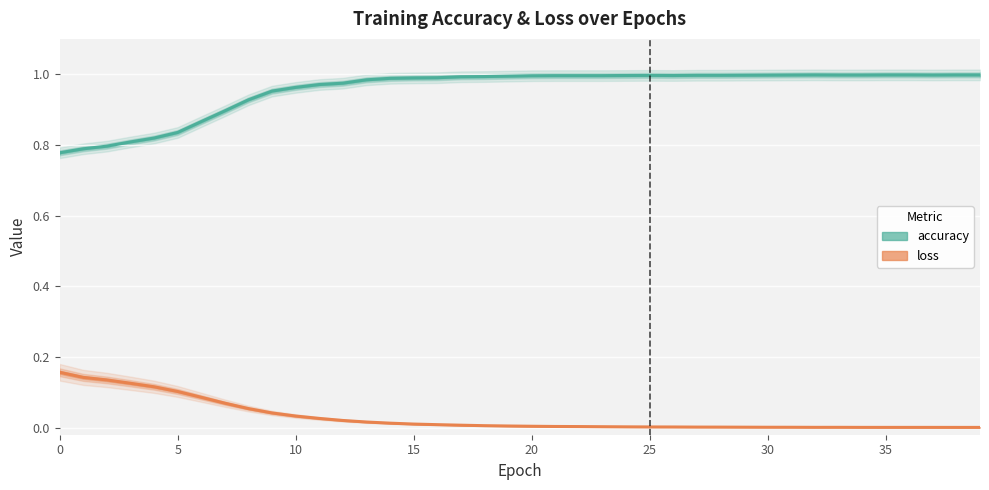

What is the sum of the accuracy values at 5 and 35?

1.8